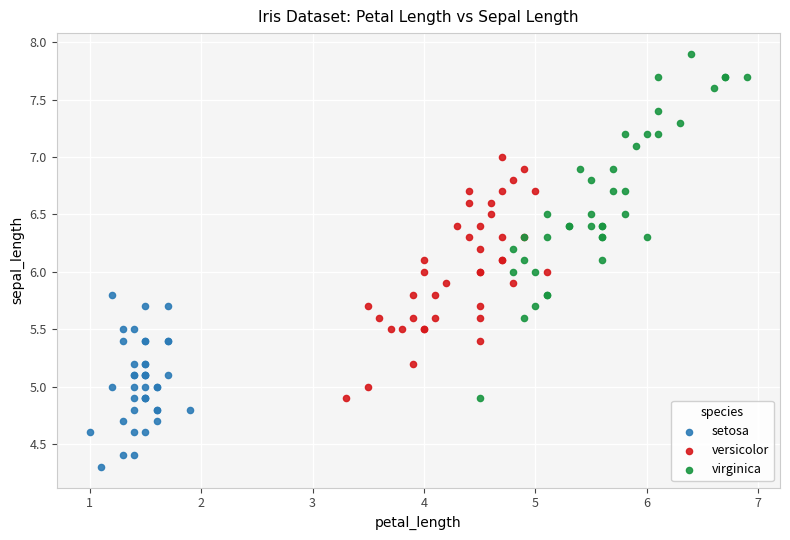

Which series contains the highest Y value?

virginica